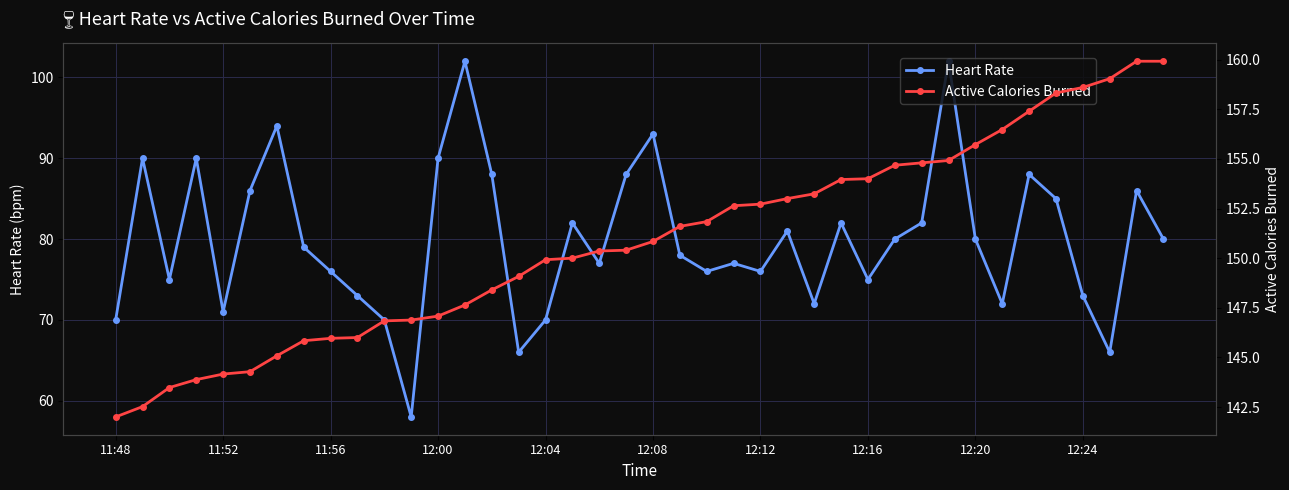

List the series in order of their peak value, highest first.

Active Calories Burned, Heart Rate